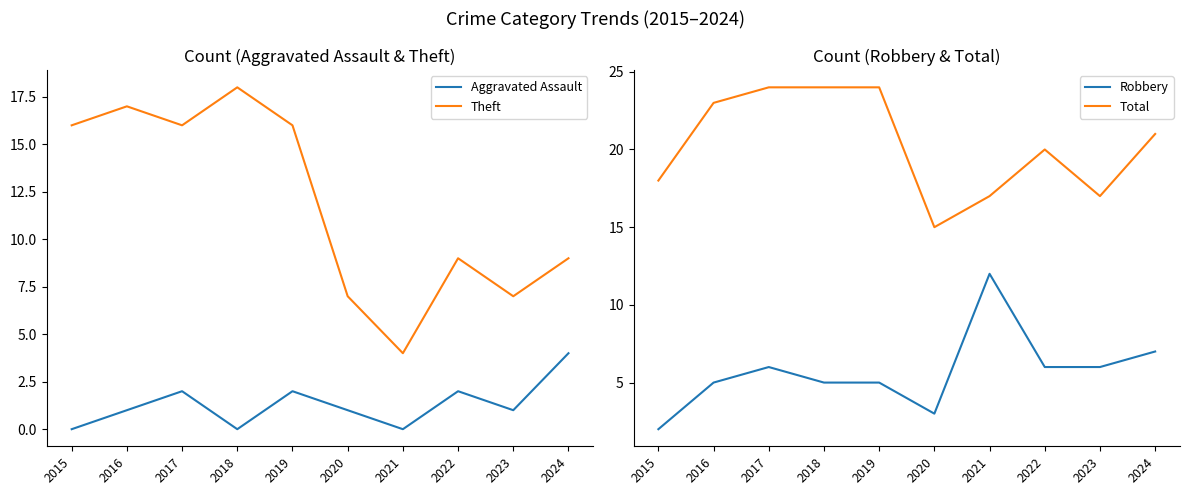

How many categories are shown in the chart?

10